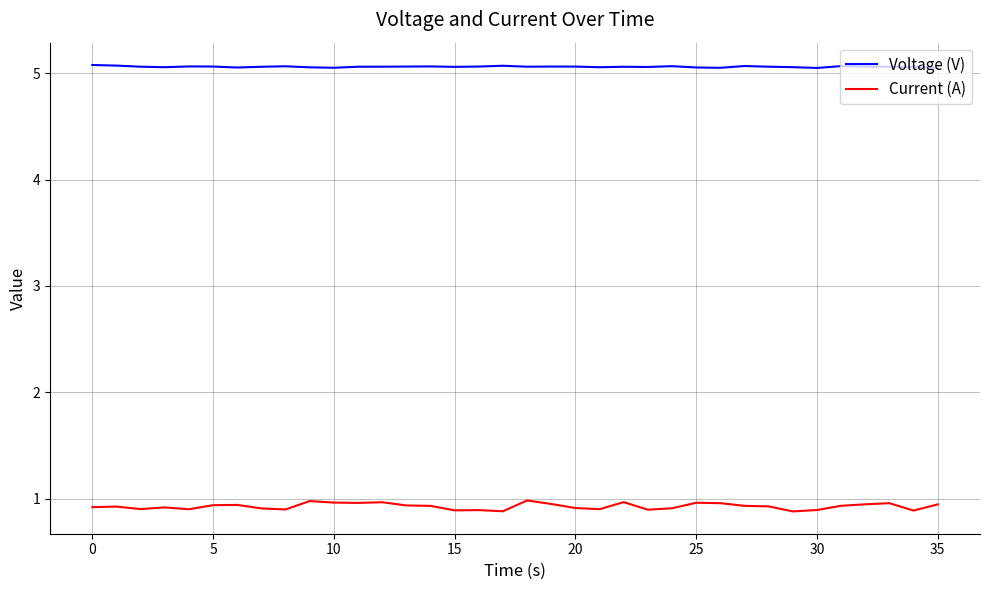

List the series in order of their overall mean, lowest first.

Current (A), Voltage (V)